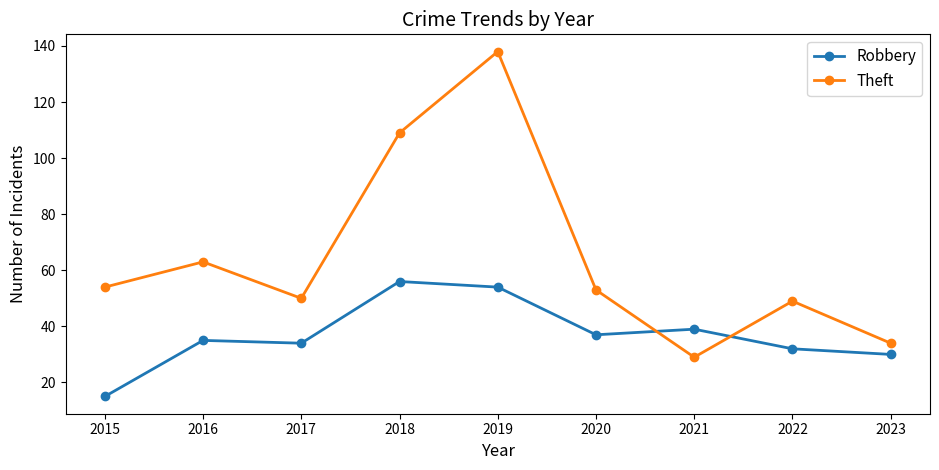

At 2023, list the series in order from smallest to largest.

Robbery, Theft